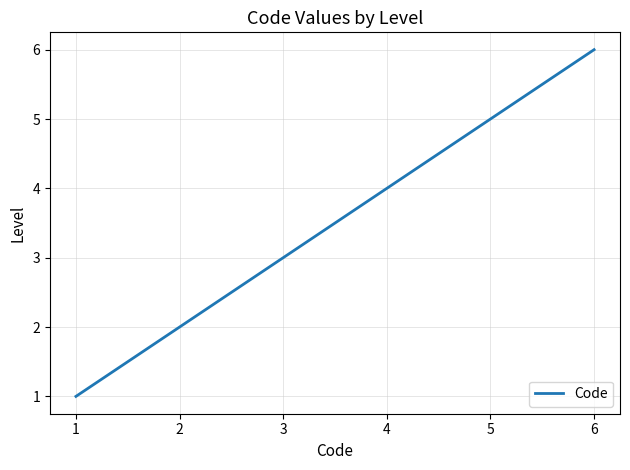

True or false: there are more than 0 points higher than both neighbors.

False